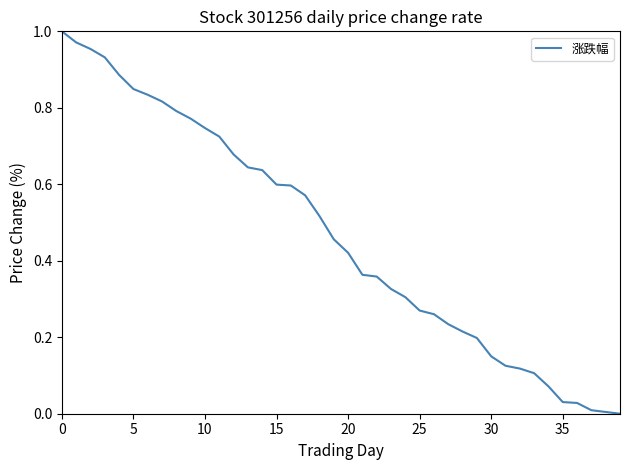

How many lines are shown in the chart?

1